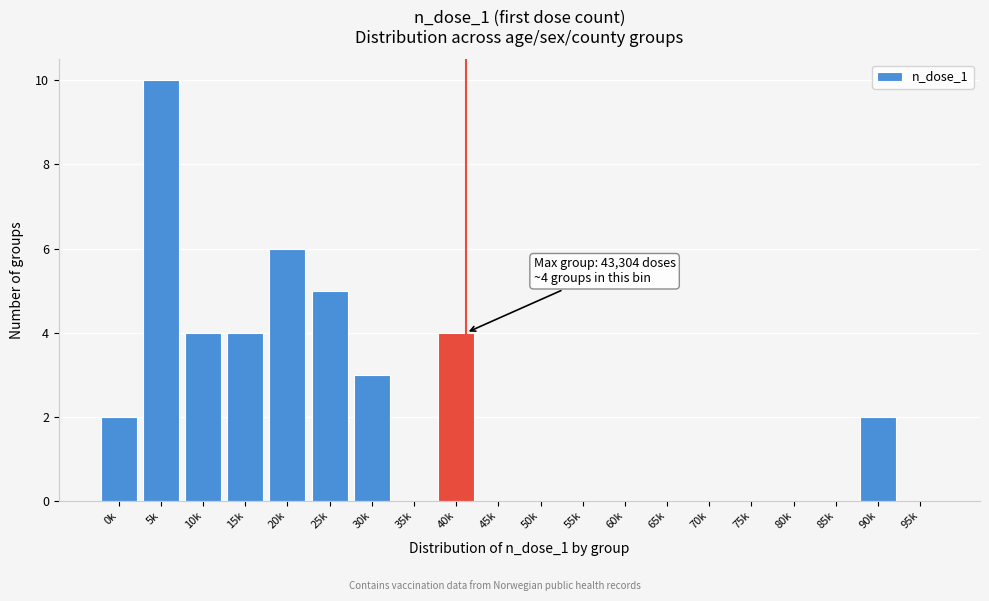

Reading right to left, what are all the values shown in this chart?

95k=0	90k=2	85k=0	80k=0	75k=0	70k=0	65k=0	60k=0	55k=0	50k=0	45k=0	40k=4	35k=0	30k=3	25k=5	20k=6	15k=4	10k=4	5k=10	0k=2